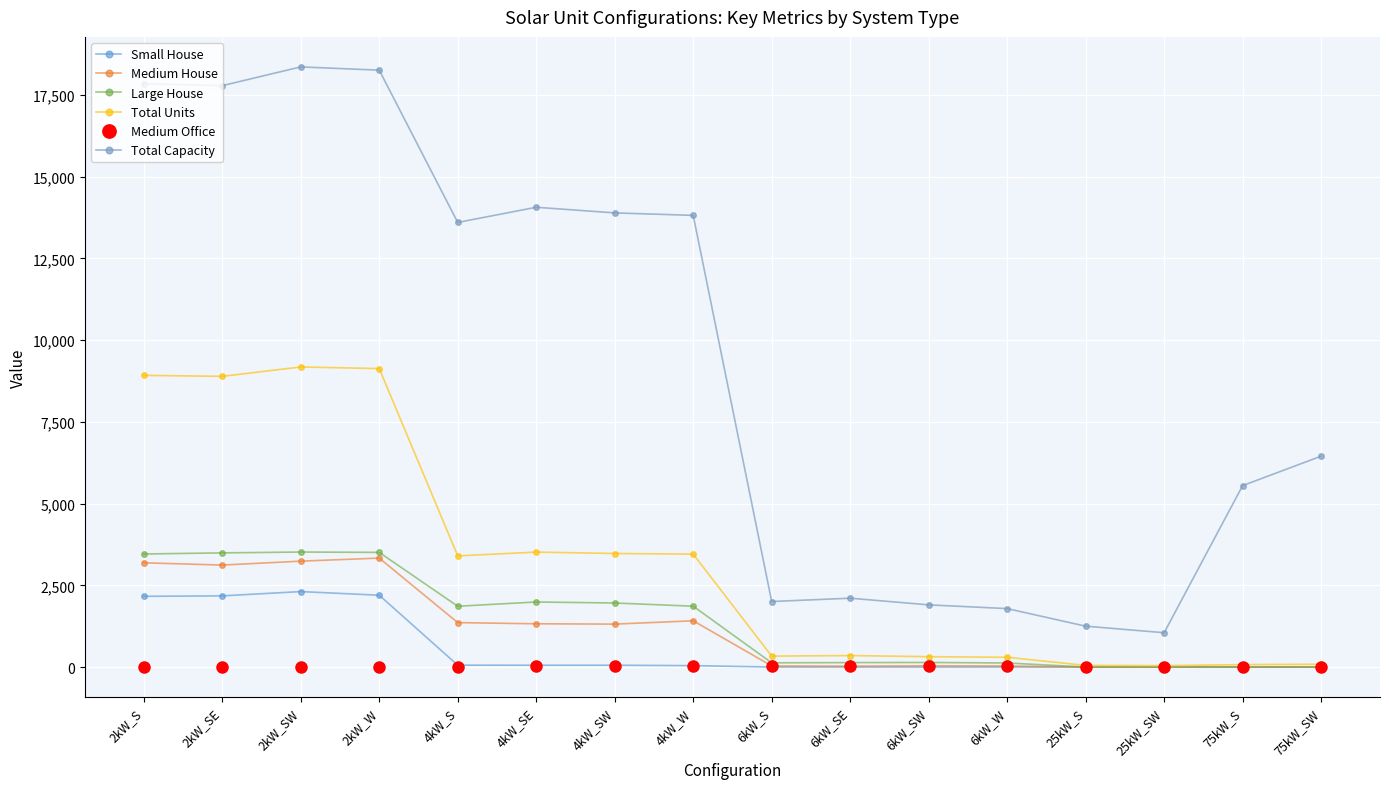

Is this an area chart (filled region under the line)?

No